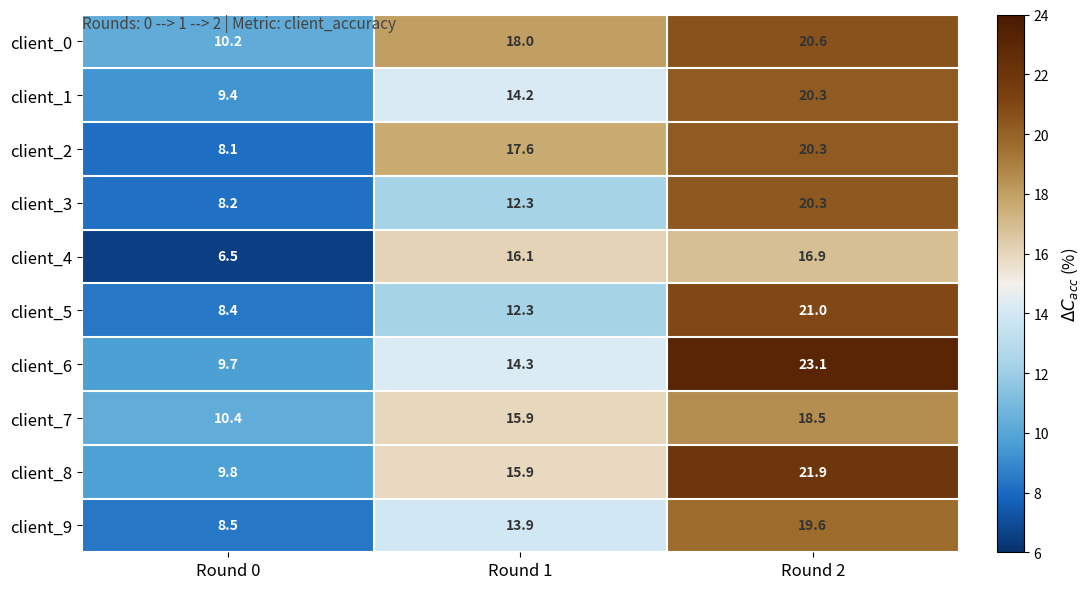

How many categories are shown in the chart?

3